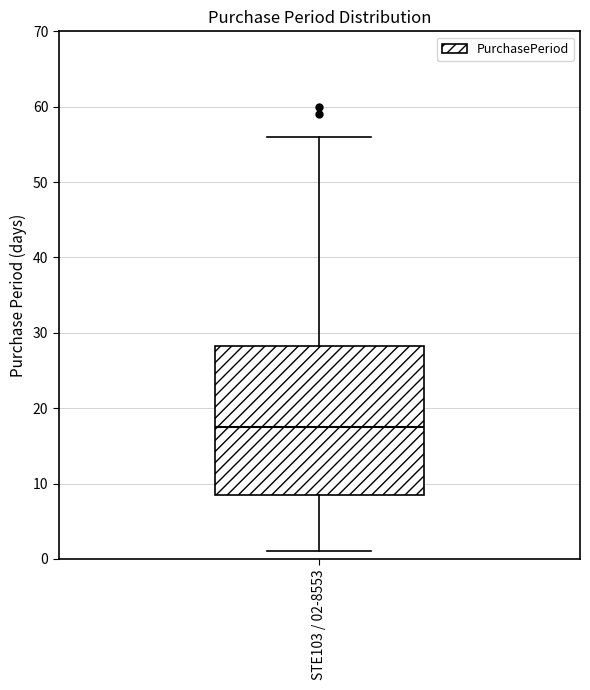

Transcribe this box plot: give where the median line is, the range the box spans, and where the two whiskers end, as read against the y-axis. The values are not printed on the chart, so give them approximately, as read against the axis.

median 18, box 9 to 28, whiskers 1 to 56